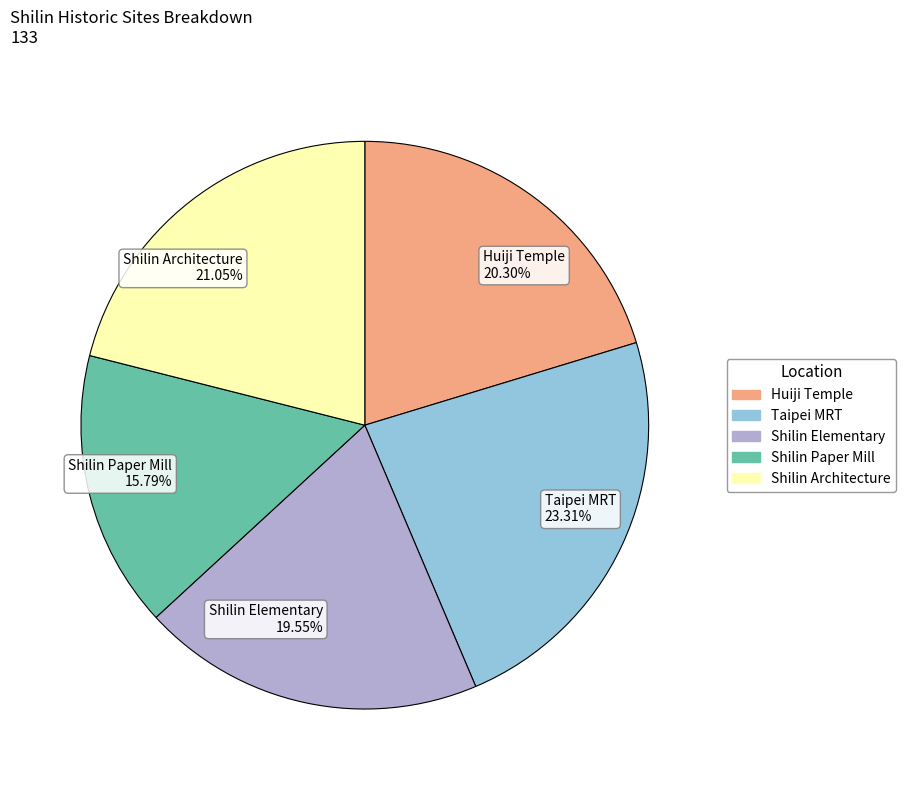

To the nearest percent, what portion does Taipei MRT represent?

23%